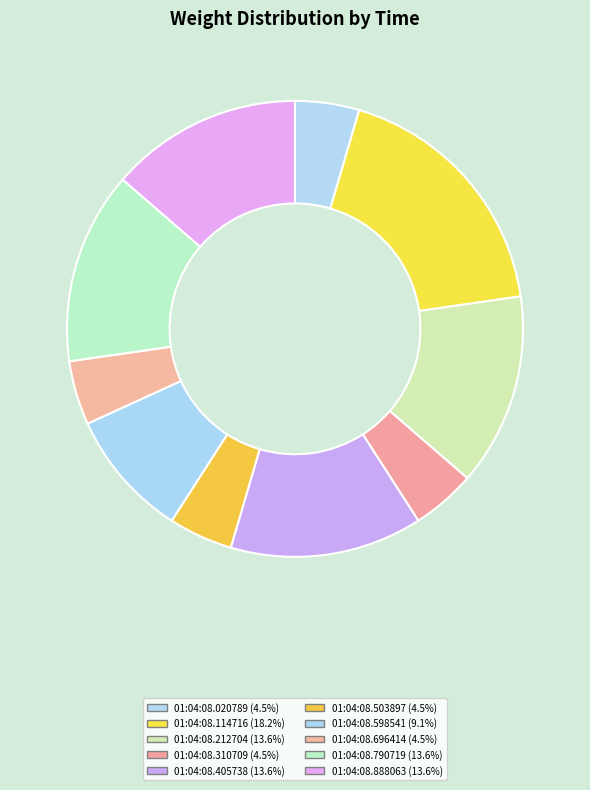

Does 01:04:08.212704 represent more than half of the total?

No